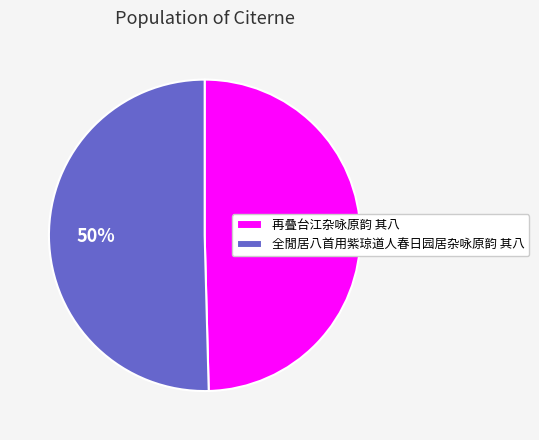

What percentage is the 再叠台江杂咏原韵 其八 slice, to the nearest percent?

50%